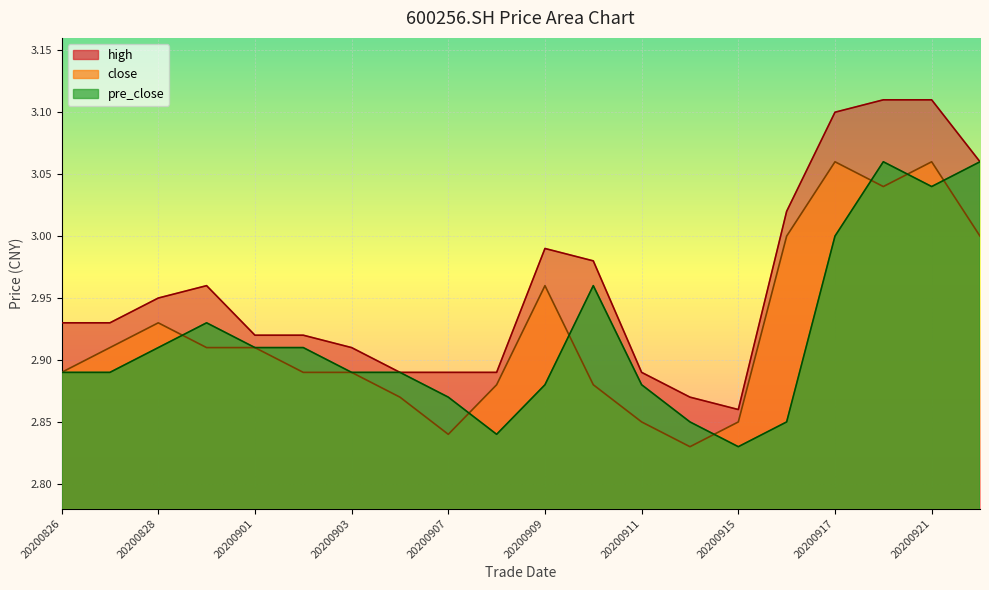

True or false: high and close intersect in this chart.

False